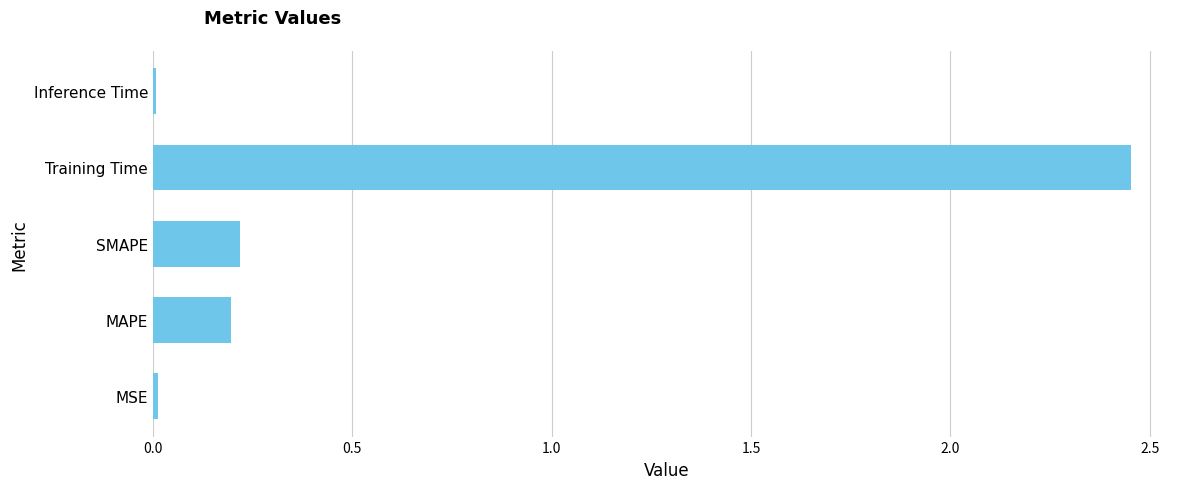

The value at MAPE is 0.1. True or false?

False